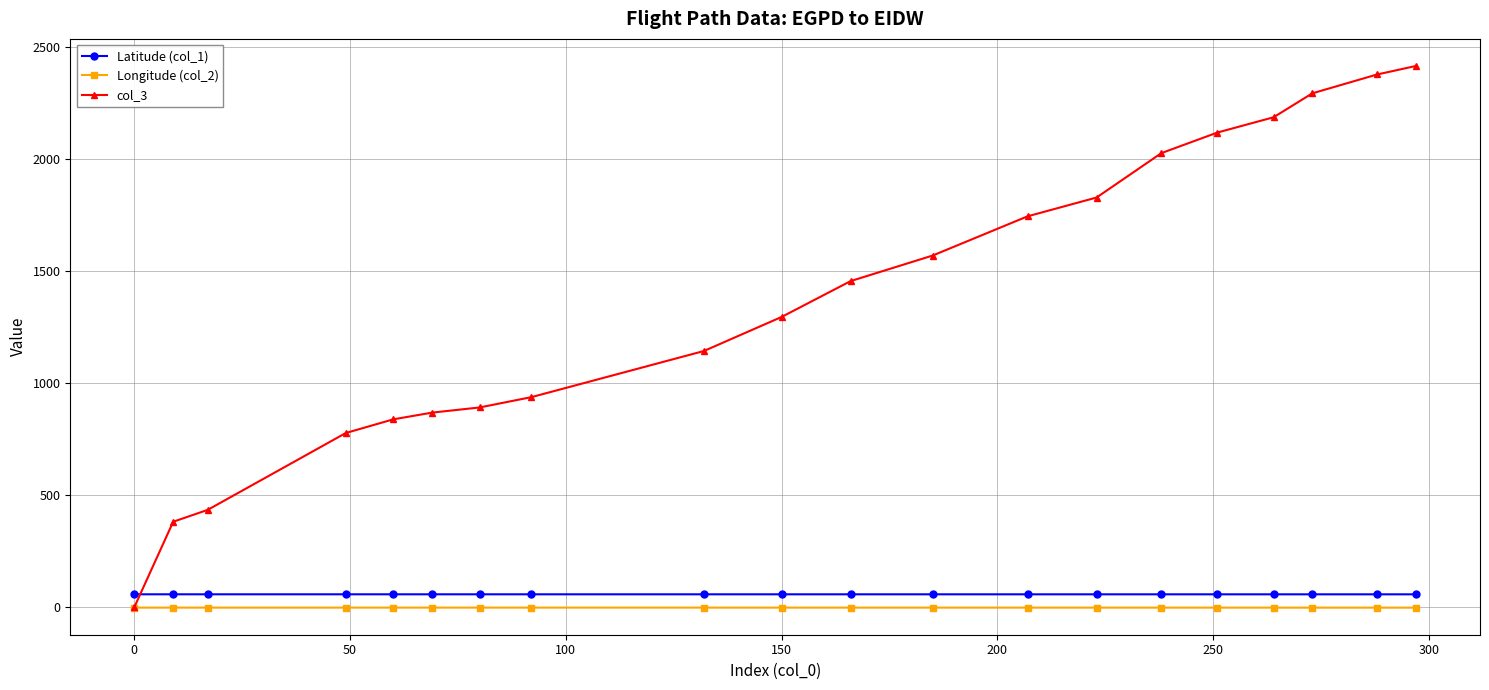

What is the average value of the Longitude (col_2) series?

-2.2